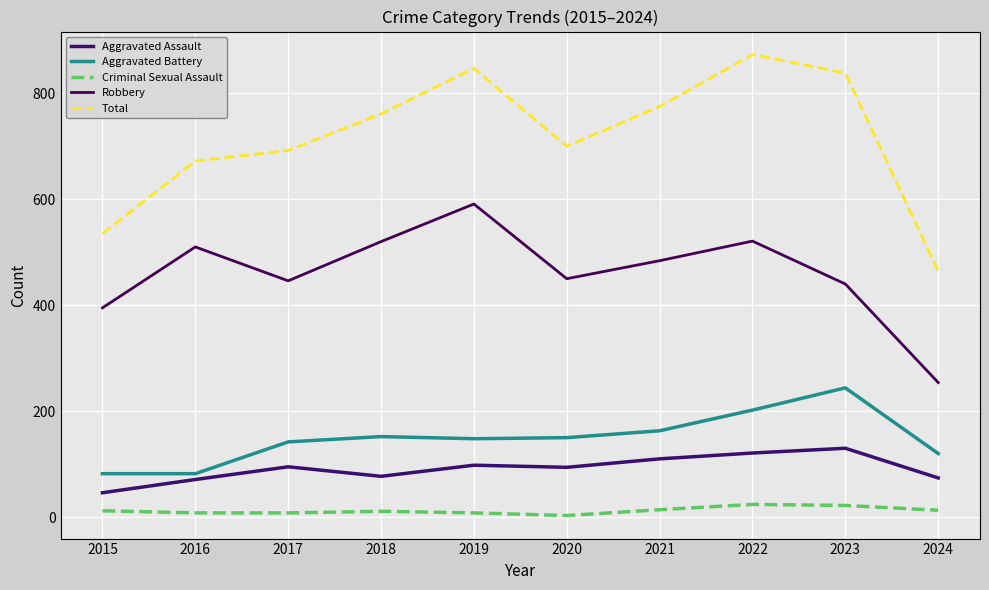

At 2023, list the series in order from largest to smallest.

Total, Robbery, Aggravated Battery, Aggravated Assault, Criminal Sexual Assault